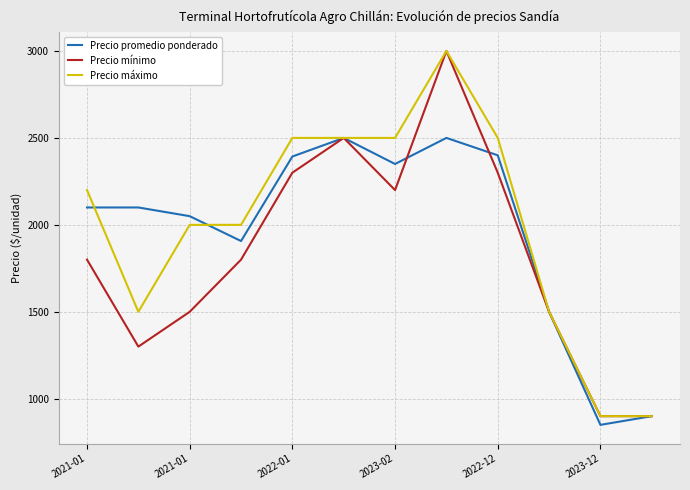

What are all the series names shown in the legend?

Precio promedio ponderado, Precio mínimo, Precio máximo